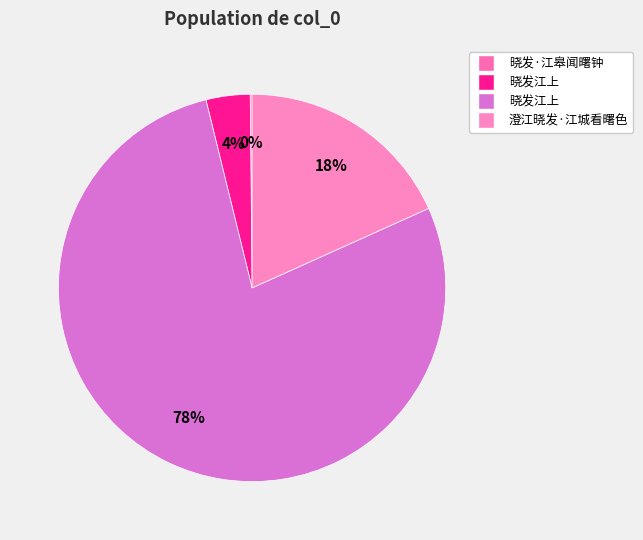

To the nearest percent, what is the difference between the largest and smallest slice percentages?

78%